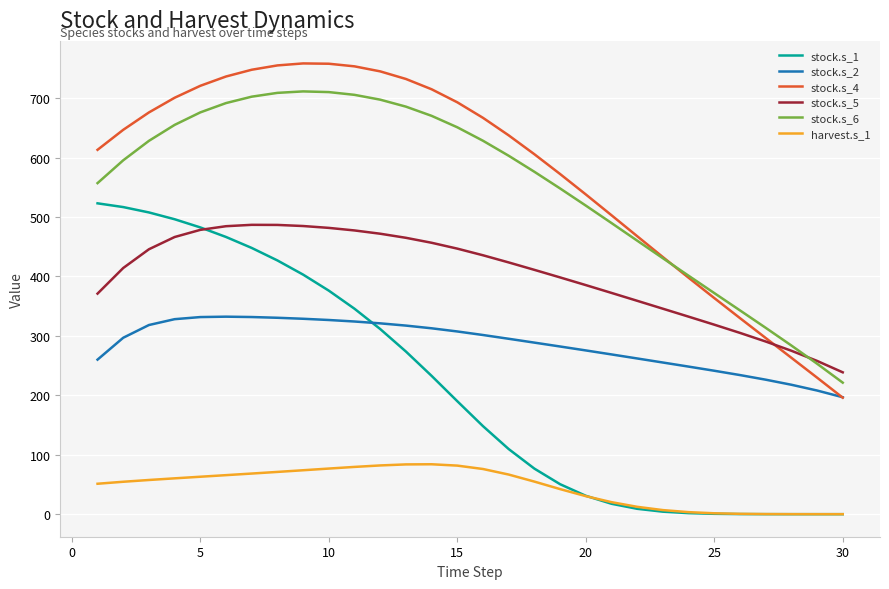

What is the difference between the second highest and minimum values in the stock.s_1 series?

516.8